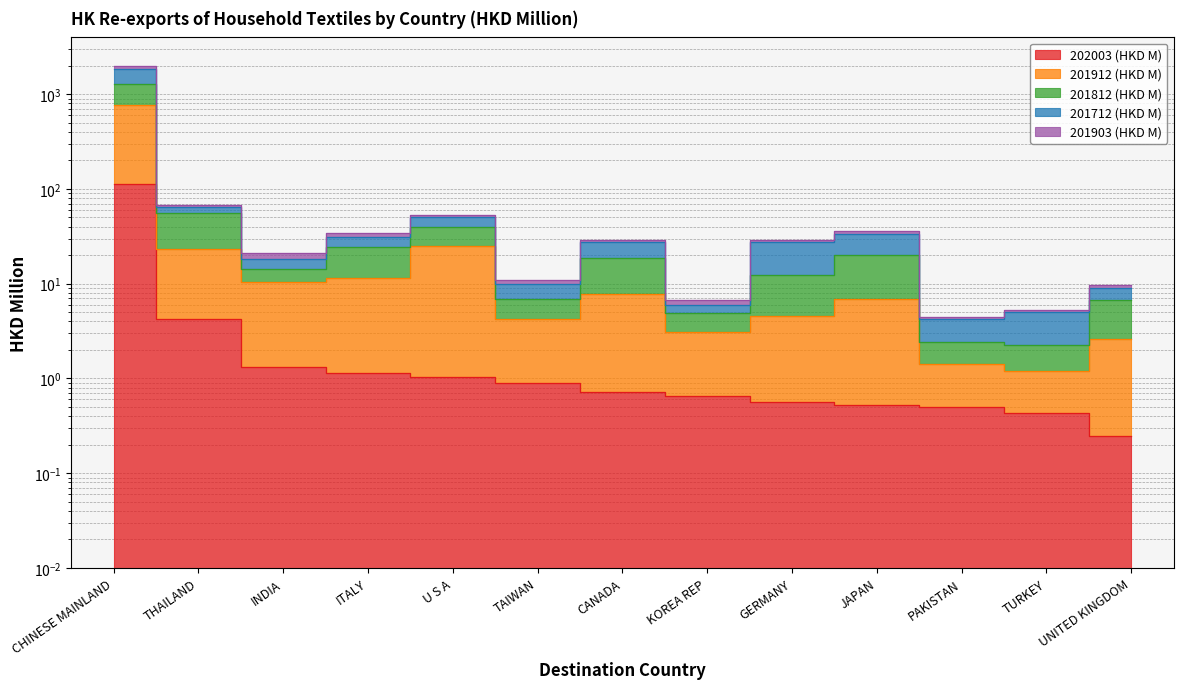

Where is 201912 (HKD M) nearest to the value 381?

U S A